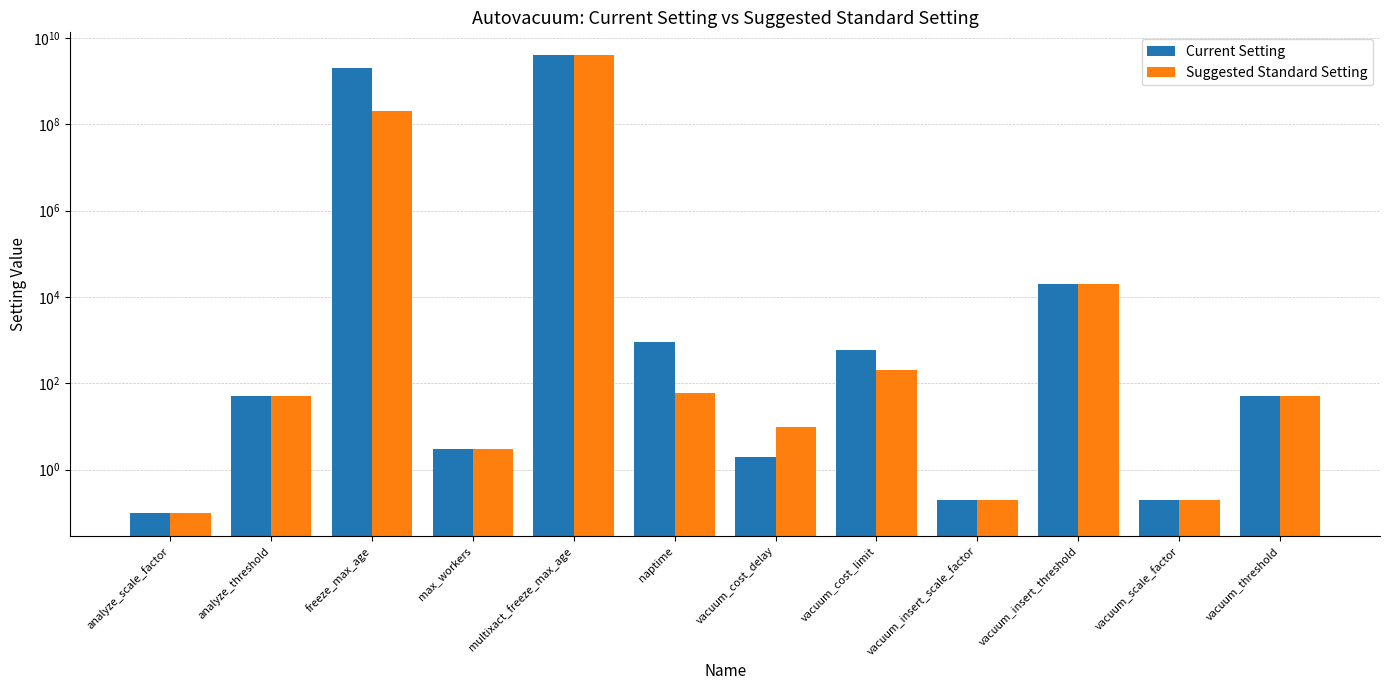

At how many categories does at least one series exceed 3905566724?

1